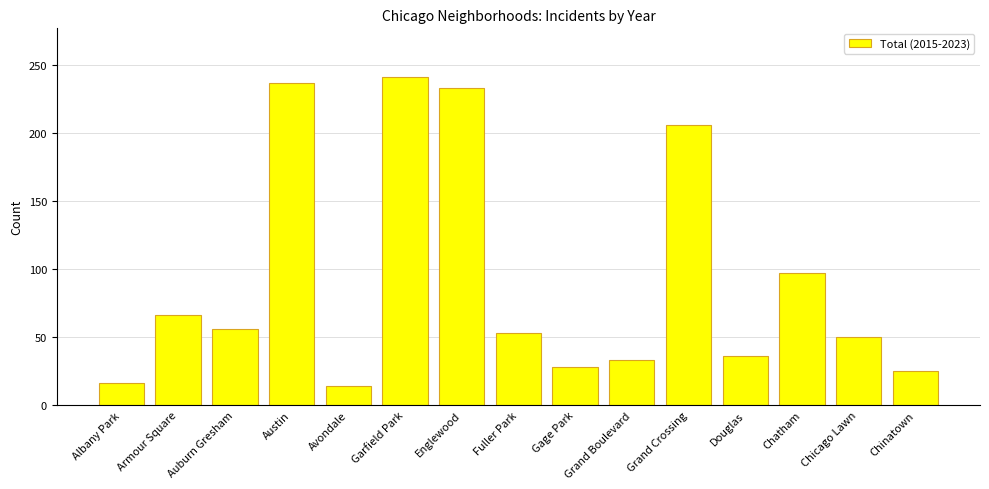

At which label is the value closest to 127?

Chatham